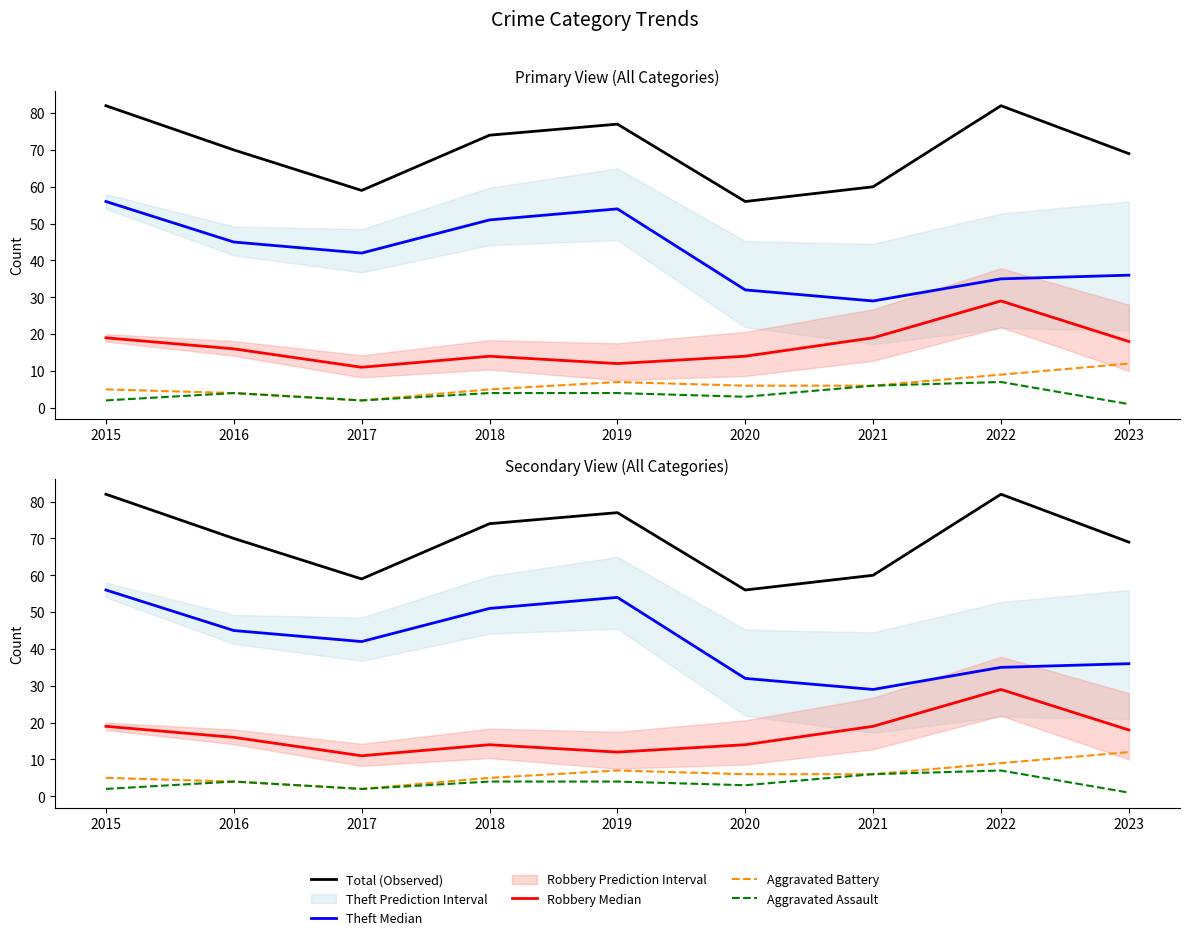

How many lines are shown in the chart?

5